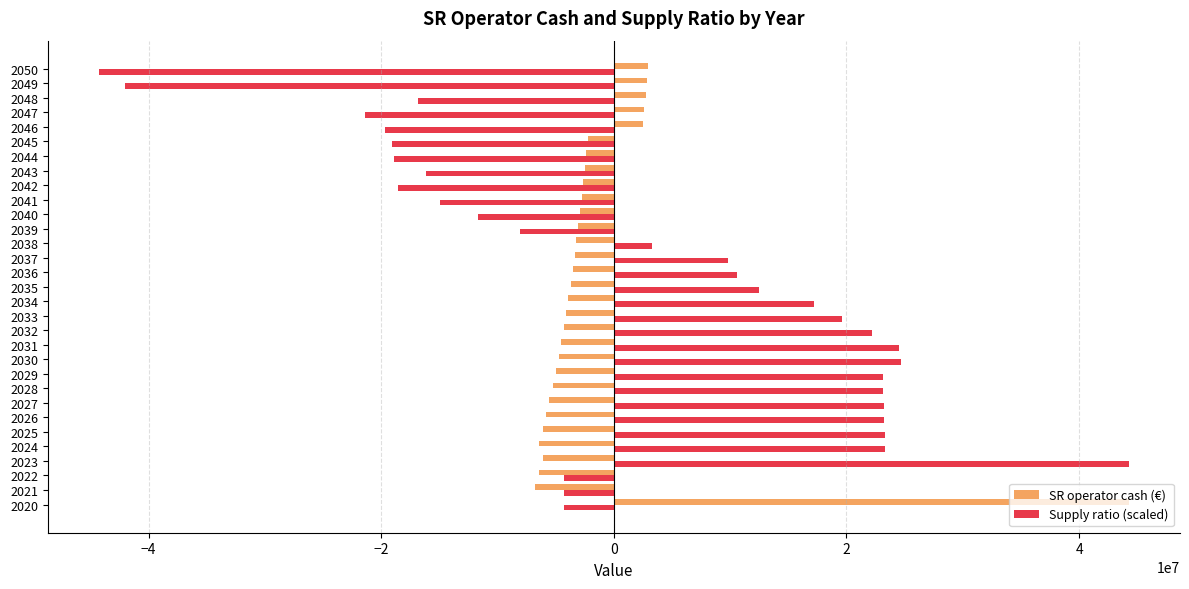

The value of SR operator cash (€) at 2036 is -3548705.1. True or false?

True